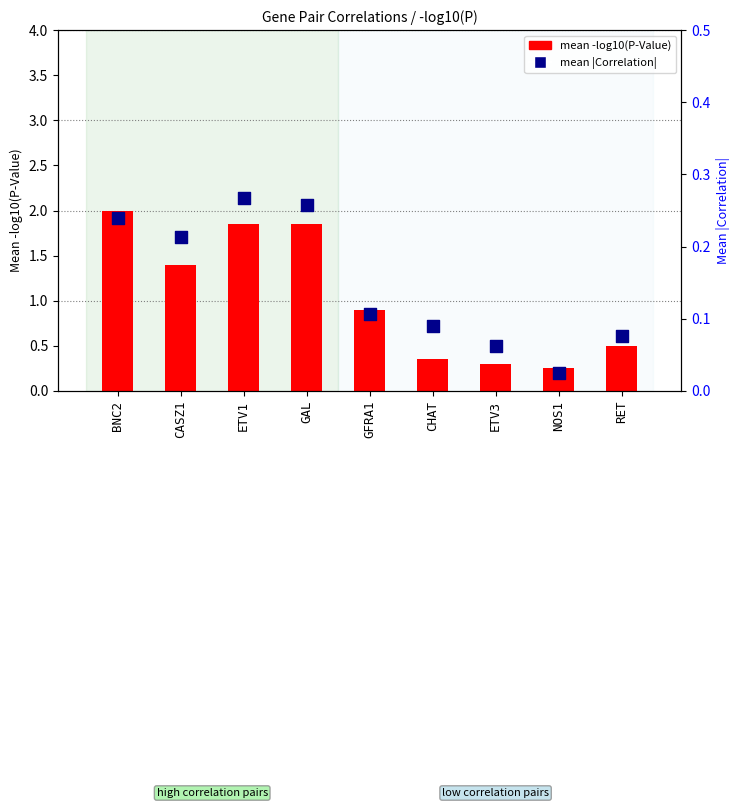

Is the value of mean -log10(P) at ETV1 greater than the value of mean |Corr| at RET?

Yes